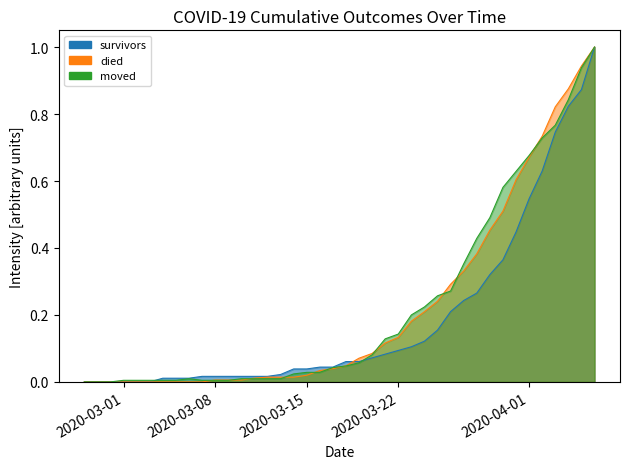

What is the label of the 31st point from the right?

2020-03-07